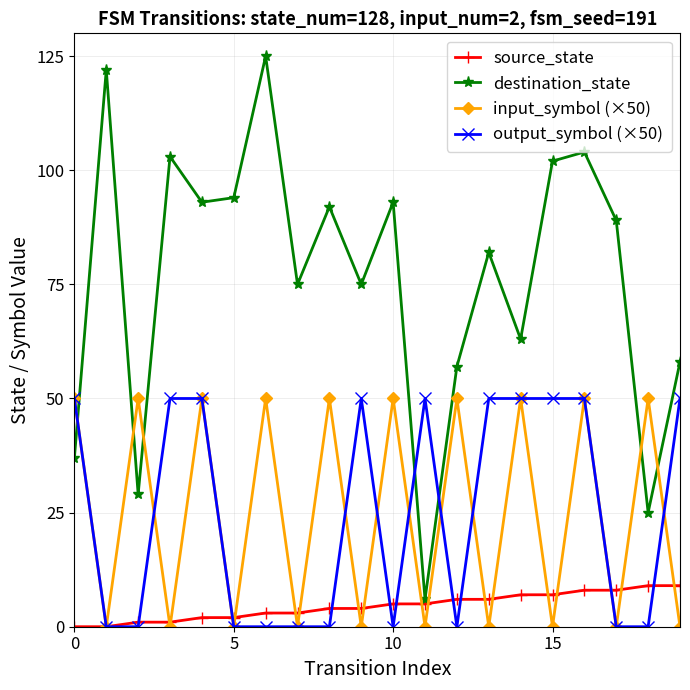

Count the number of categories in the chart.

20